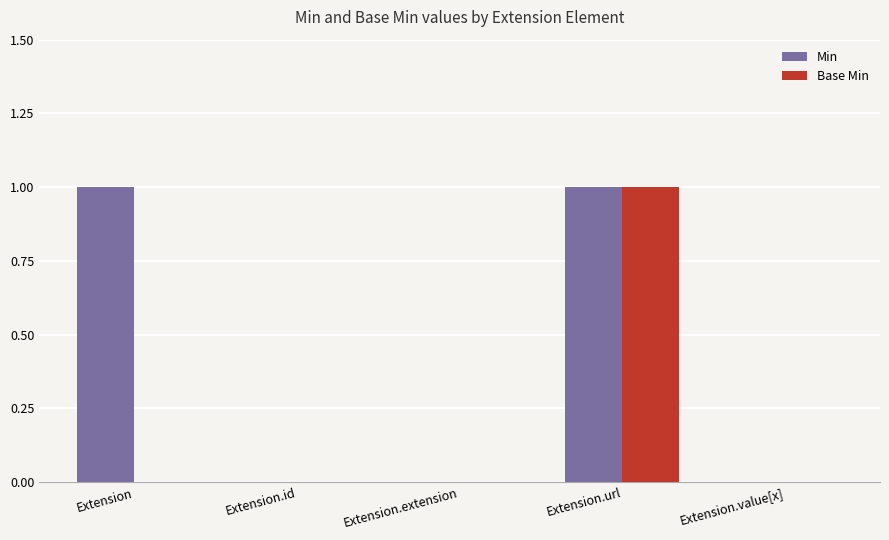

Is it true that Base Min equals 1 at Extension.url?

True